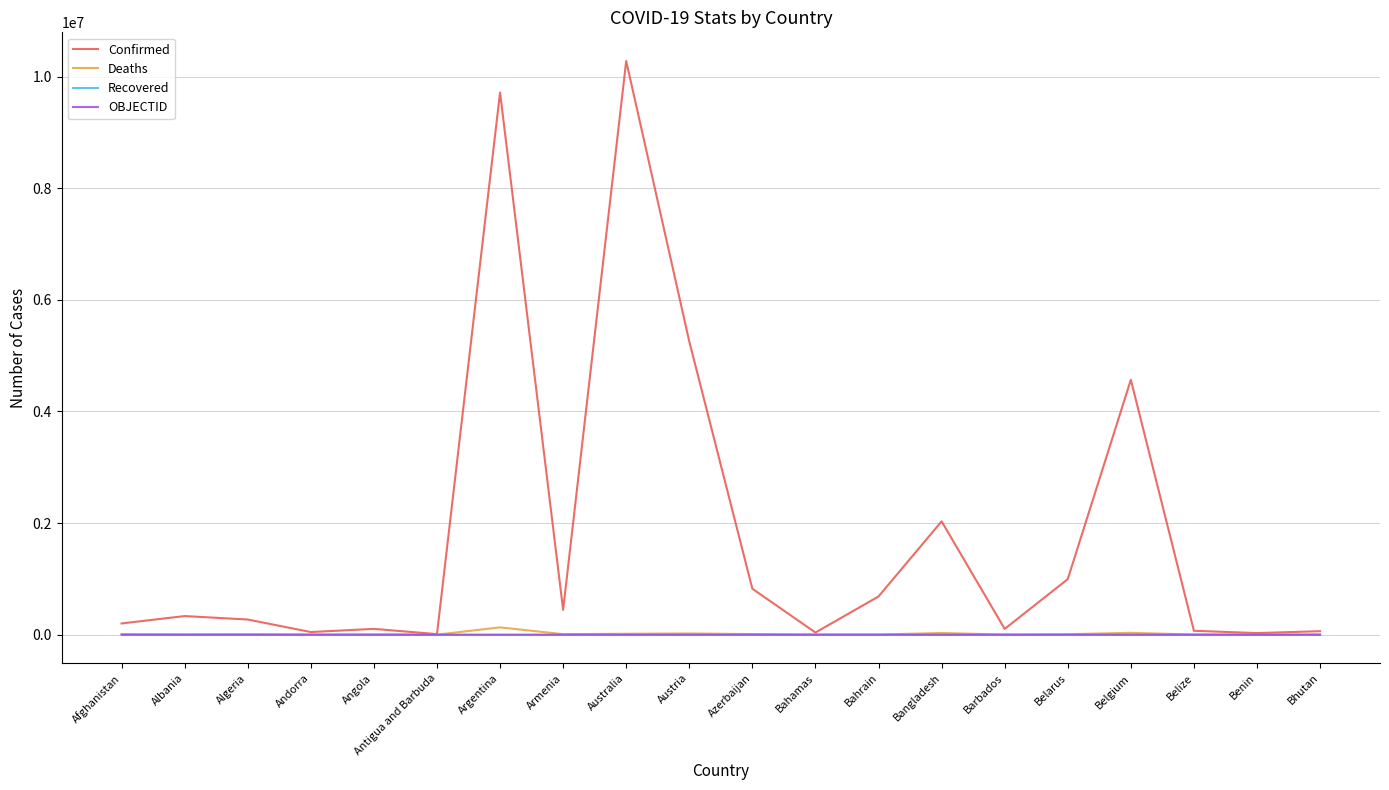

Which series has the largest total across all categories?

Confirmed